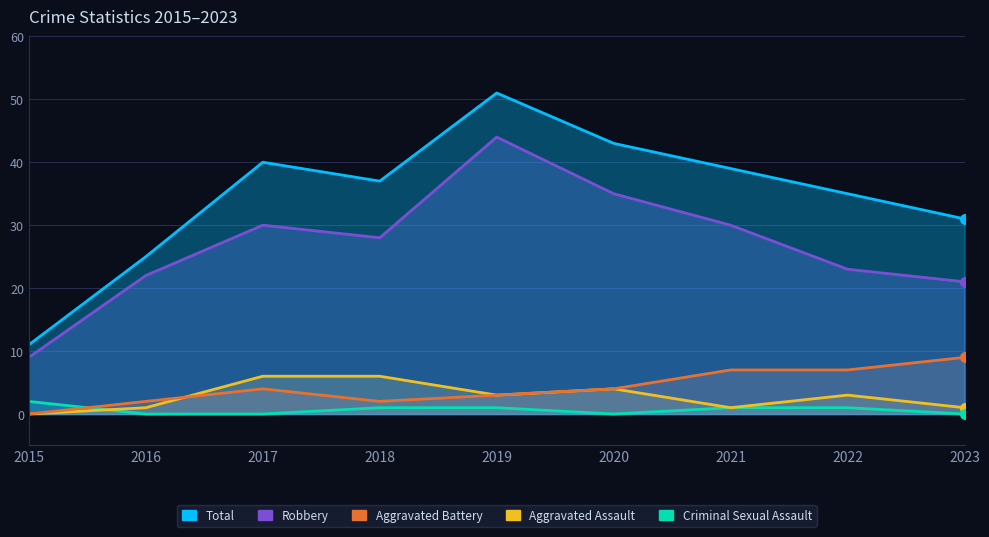

True or false: Criminal Sexual Assault and Total intersect in this chart.

False